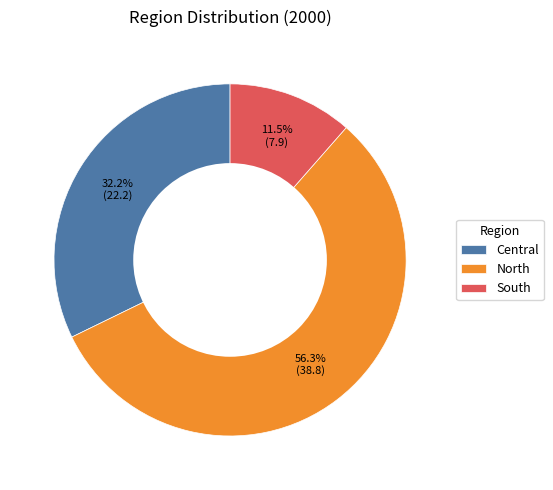

Combined, do North and Central account for over 50%?

Yes